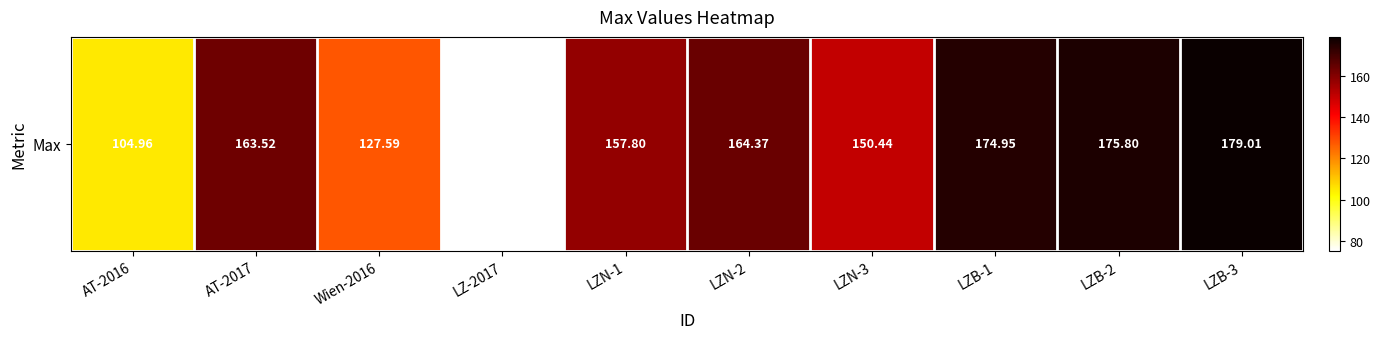

What is the sum of the values at LZB-2 and LZB-3?

354.8